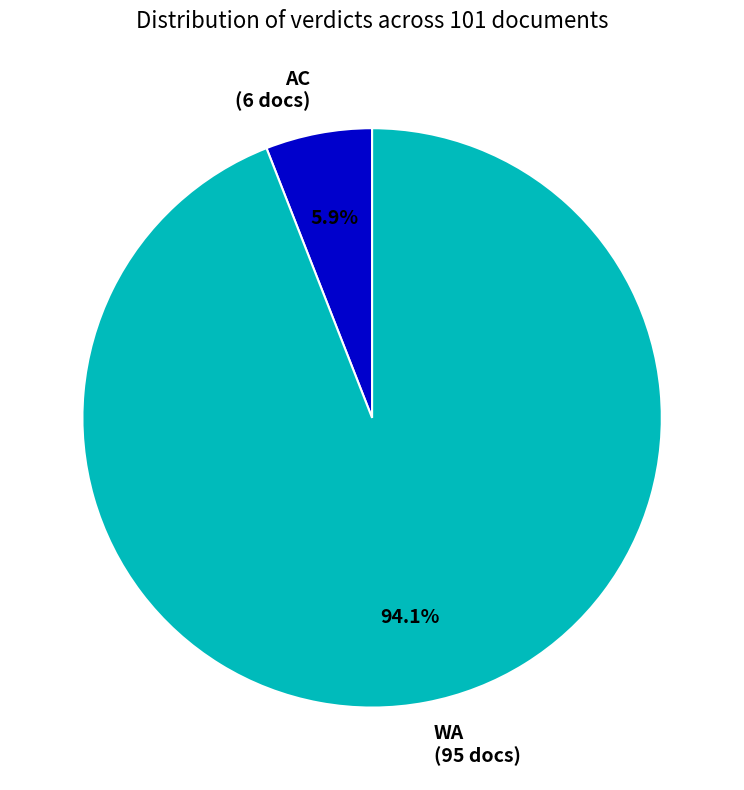

Which category has the smallest portion of the pie?

AC